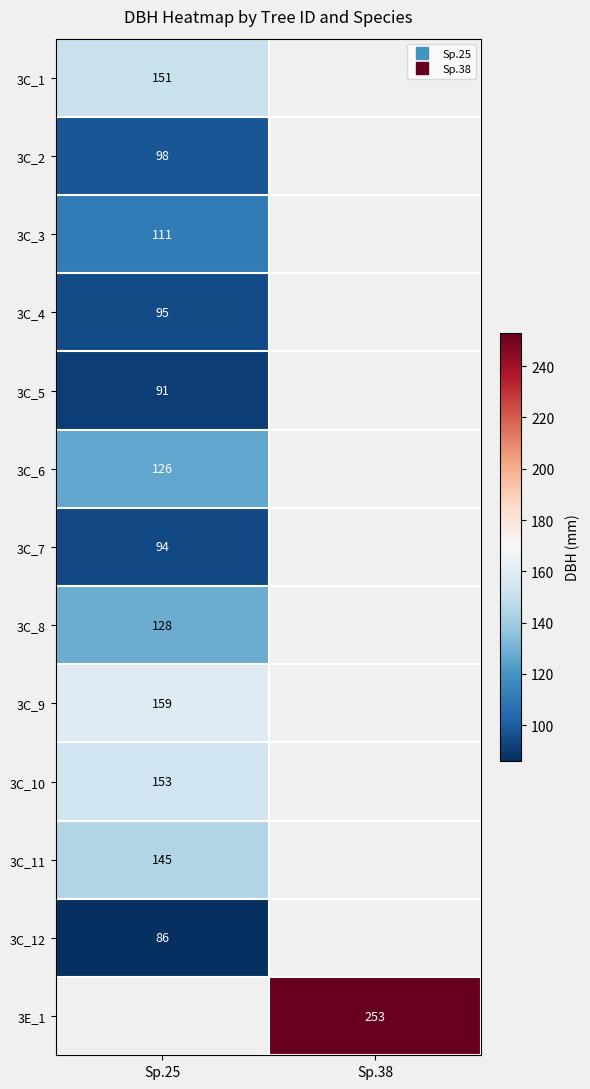

The value of 3C_9 at Sp.25 is 159.0. True or false?

True